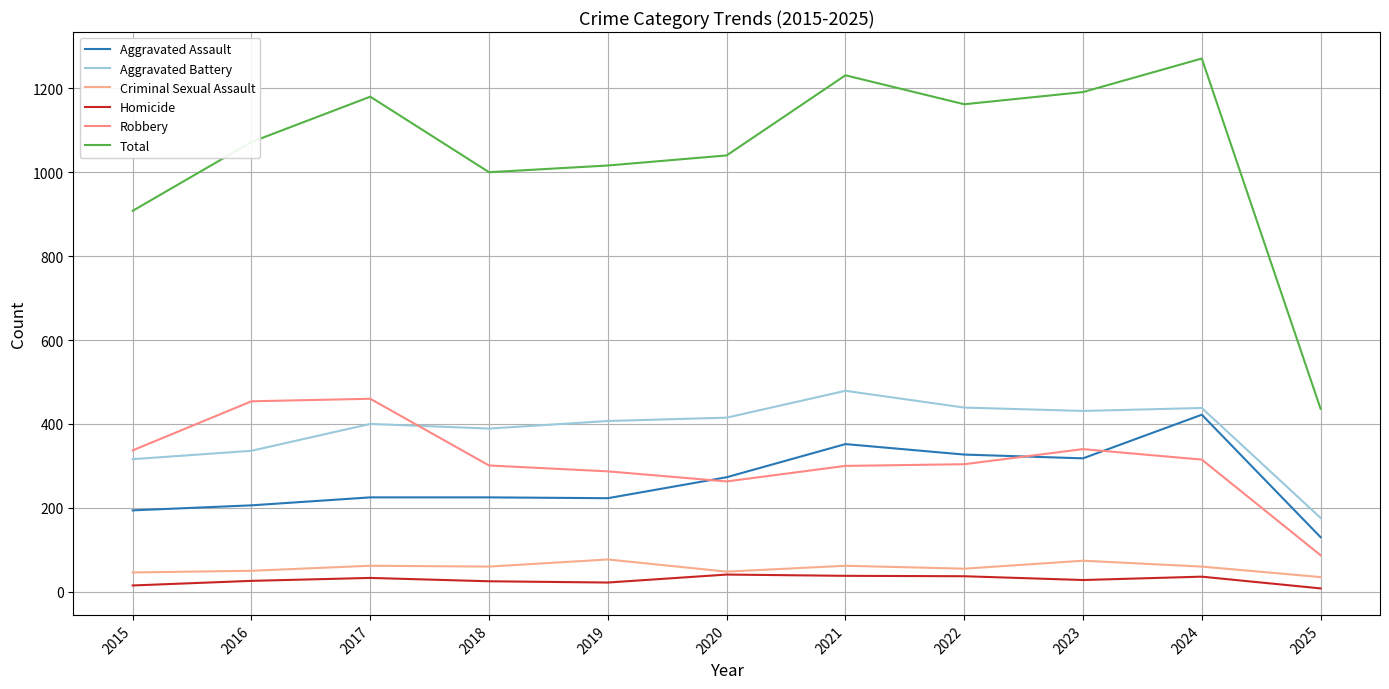

Reading left to right, transcribe all the data shown in this chart.

Aggravated Assault: 194	206	225	225	223	273	352	327	318	422	130
Aggravated Battery: 316	336	400	389	407	415	479	439	431	438	176
Criminal Sexual Assault: 46	50	62	60	77	48	62	55	74	60	35
Homicide: 15	26	33	25	22	41	38	37	28	36	8
Robbery: 337	454	460	301	287	263	300	304	340	315	87
Total: 908	1072	1180	1000	1016	1040	1231	1162	1191	1271	436